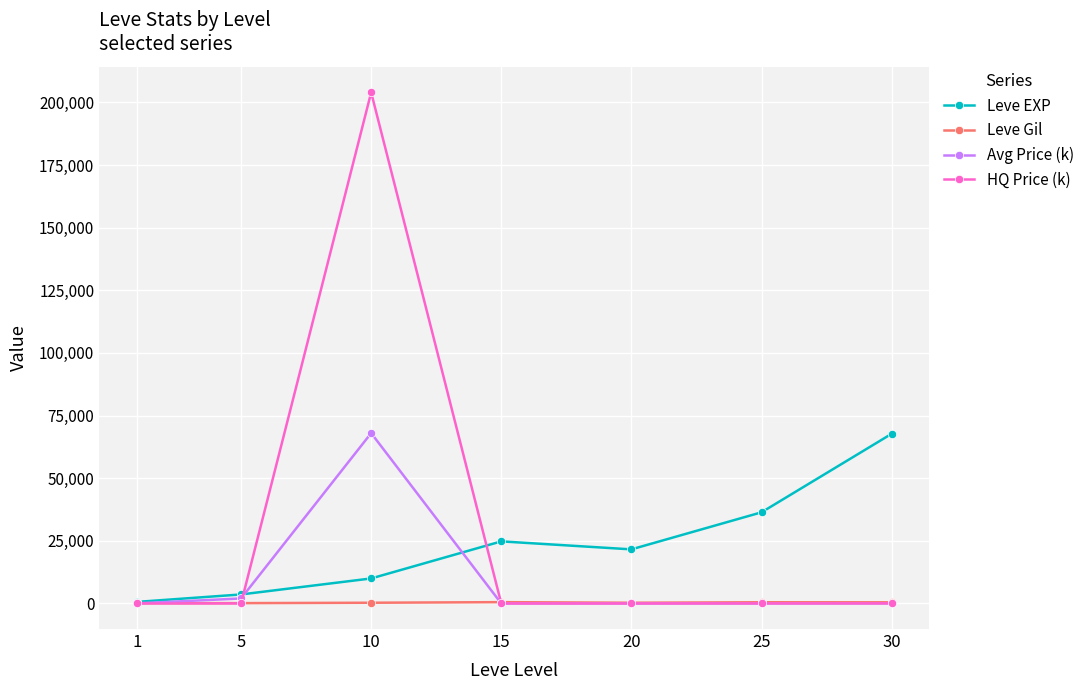

Which series has the largest total across all categories?

HQ Price (k)